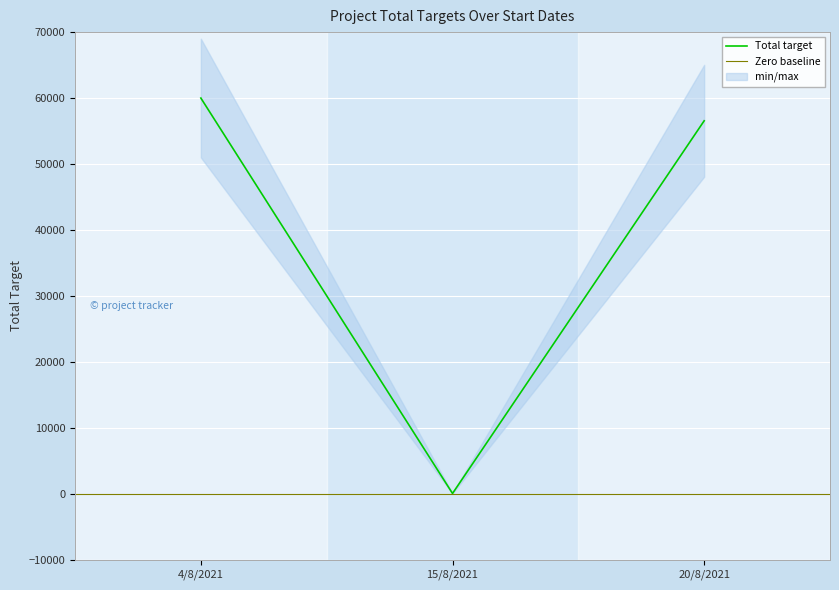

The Total target series shows 60000 at 4/8/2021. True or false?

True